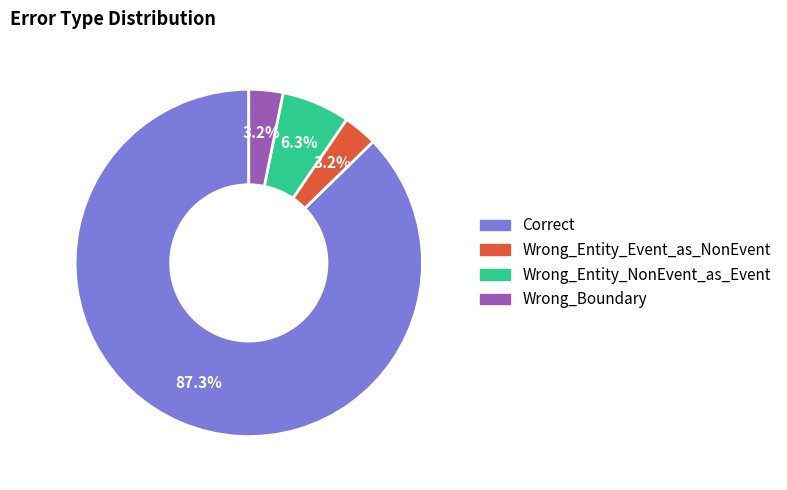

What is the largest slice in the pie chart?

Correct